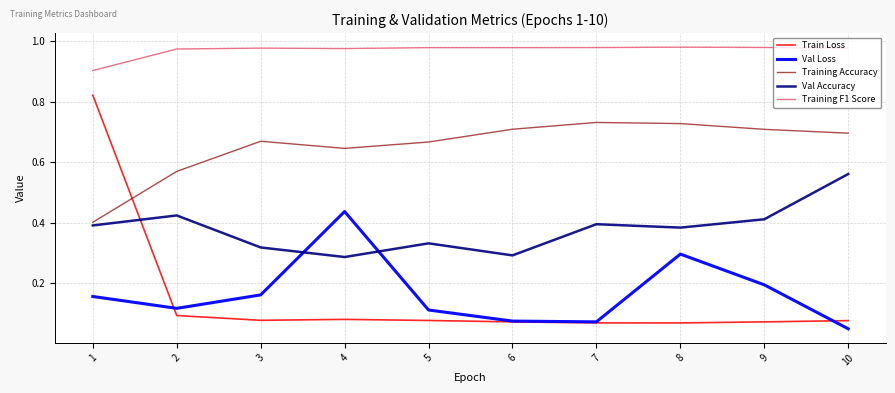

List the series in order of their peak value, lowest first.

Val Loss, Val Accuracy, Training Accuracy, Train Loss, Training F1 Score